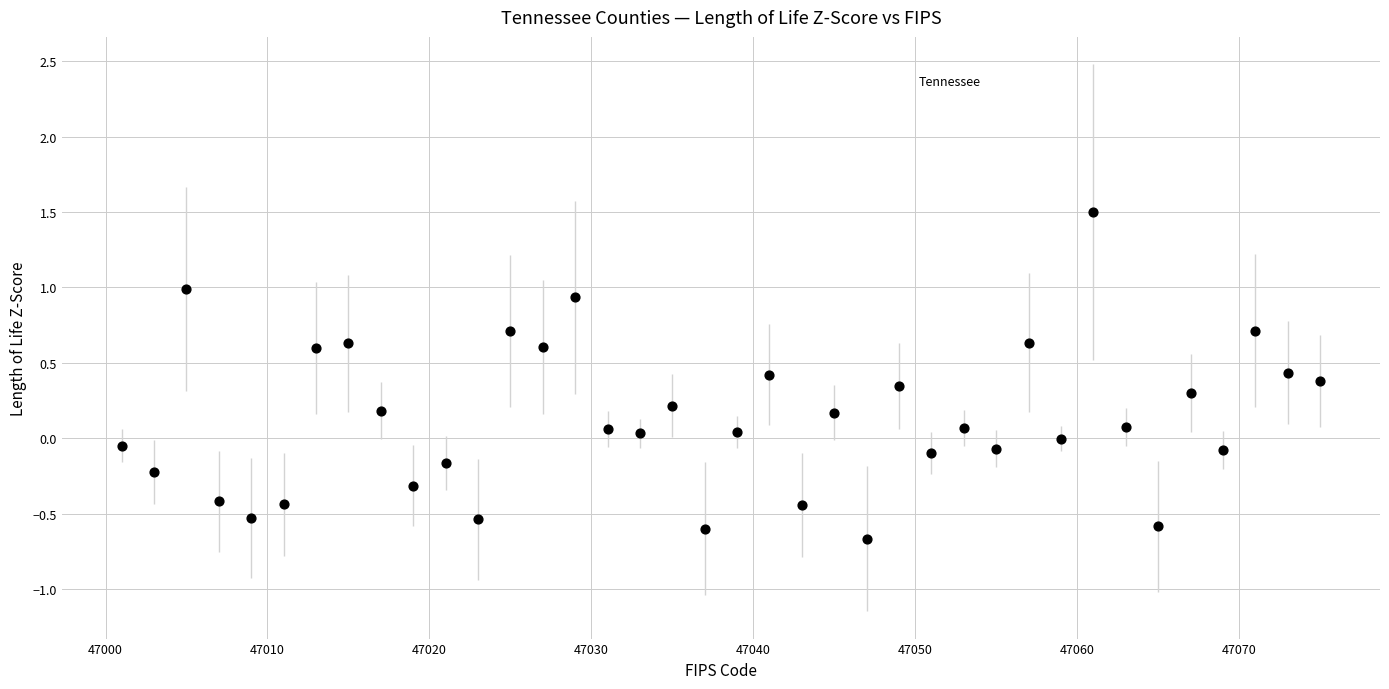

What is the range of Y values (max minus min)?

2.2